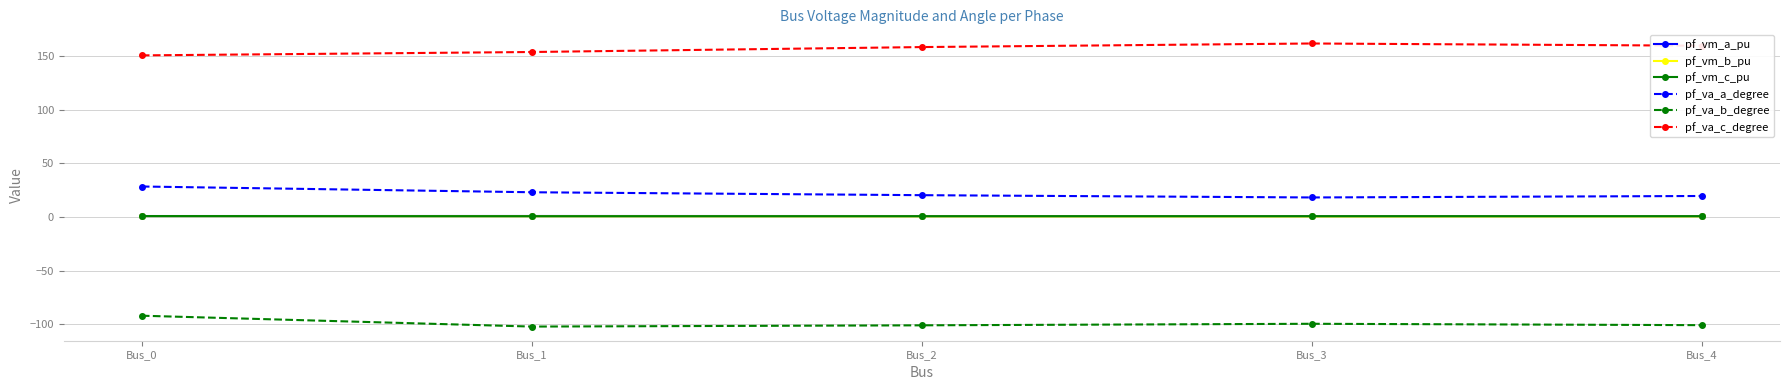

True or false: pf_va_c_degree and pf_vm_a_pu intersect in this chart.

False